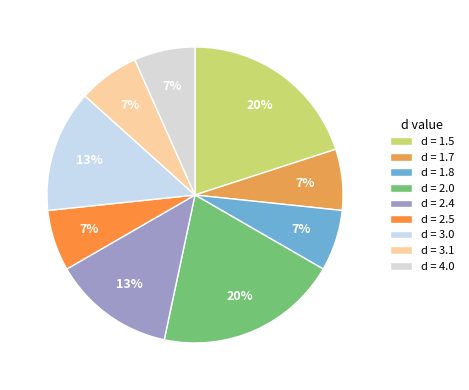

What is the smallest slice in the pie chart?

1.7